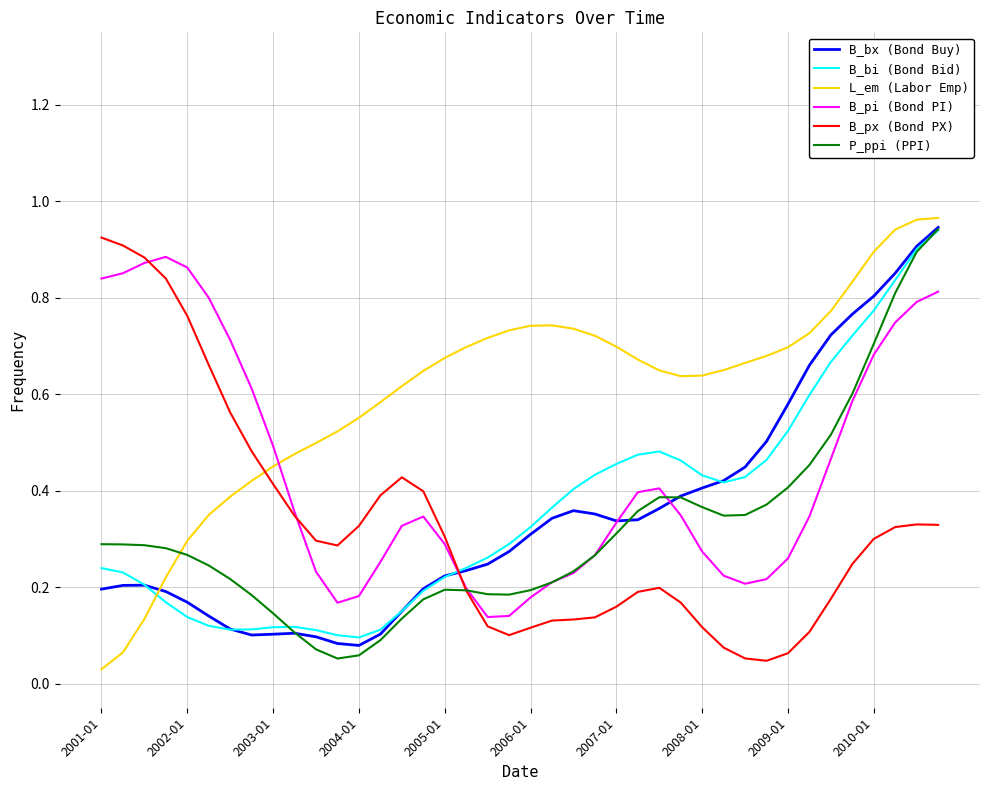

True or false: B_pi (Bond PI) and B_bi (Bond Bid) intersect in this chart.

True